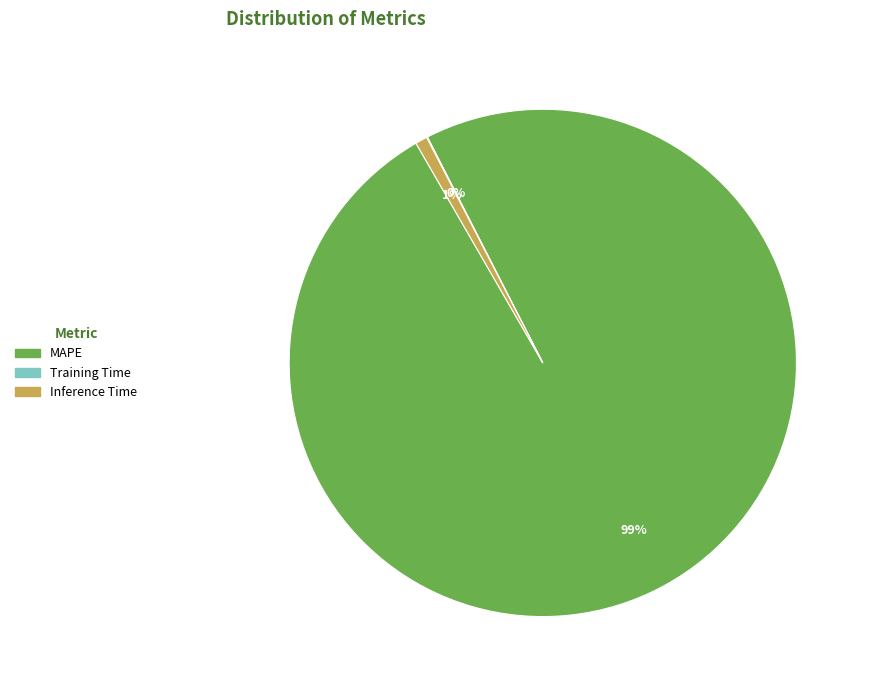

Which slice is the largest?

MAPE